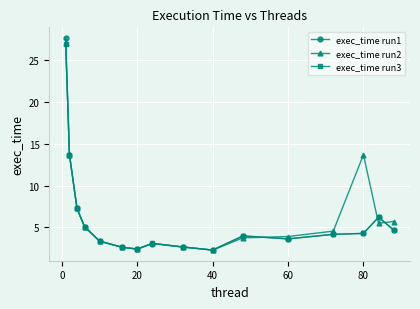

Is this an area chart (filled region under the line)?

No